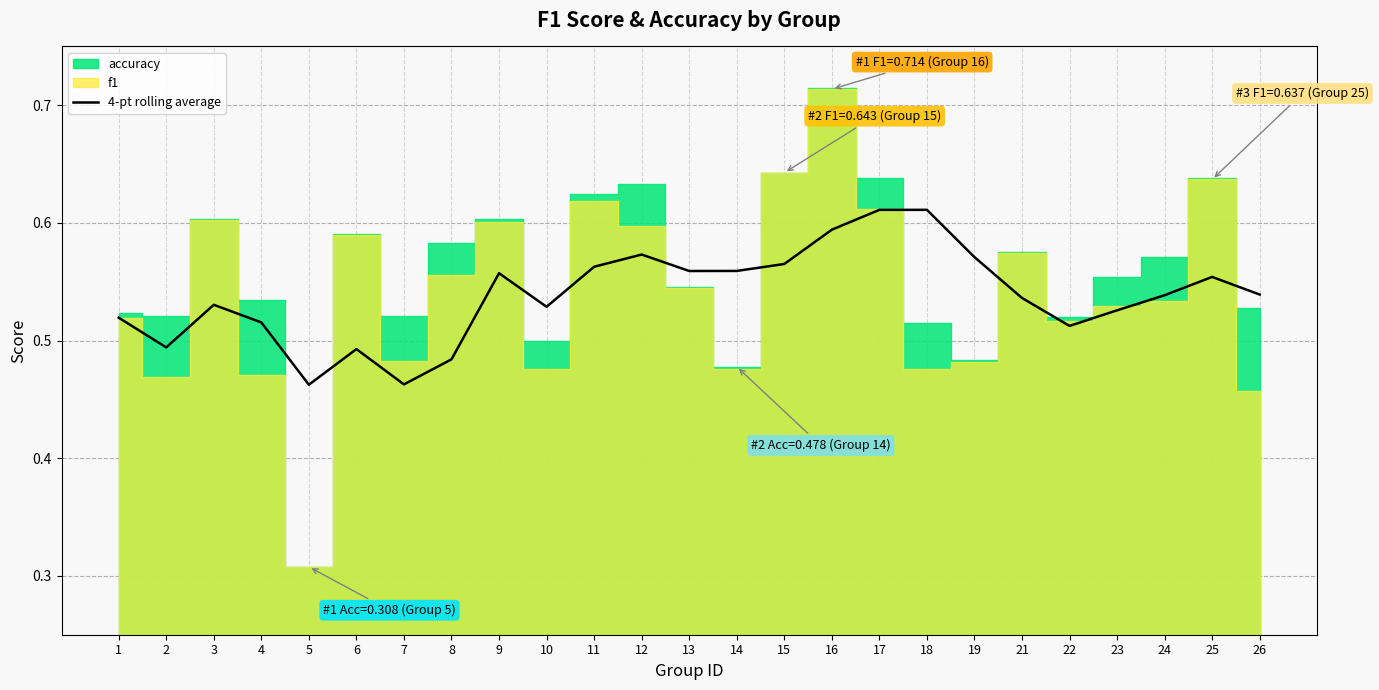

The 4-pt rolling average series shows 0.4 at 12. True or false?

False